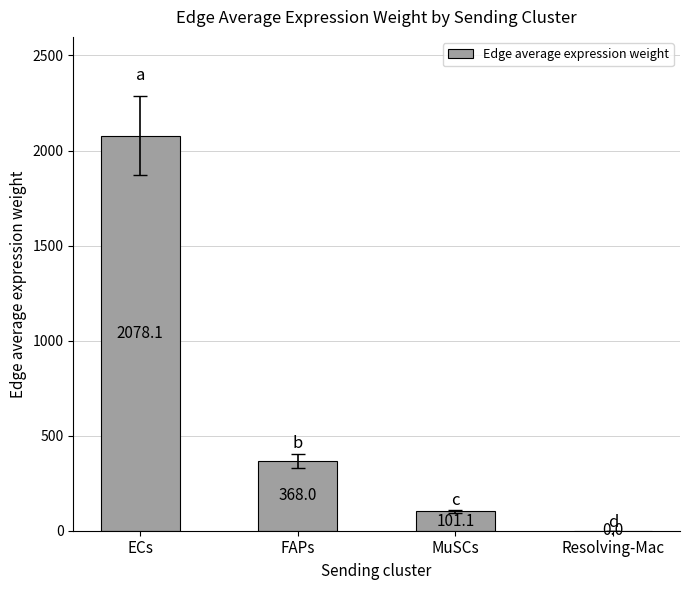

At which label is the value closest to 1039?

FAPs